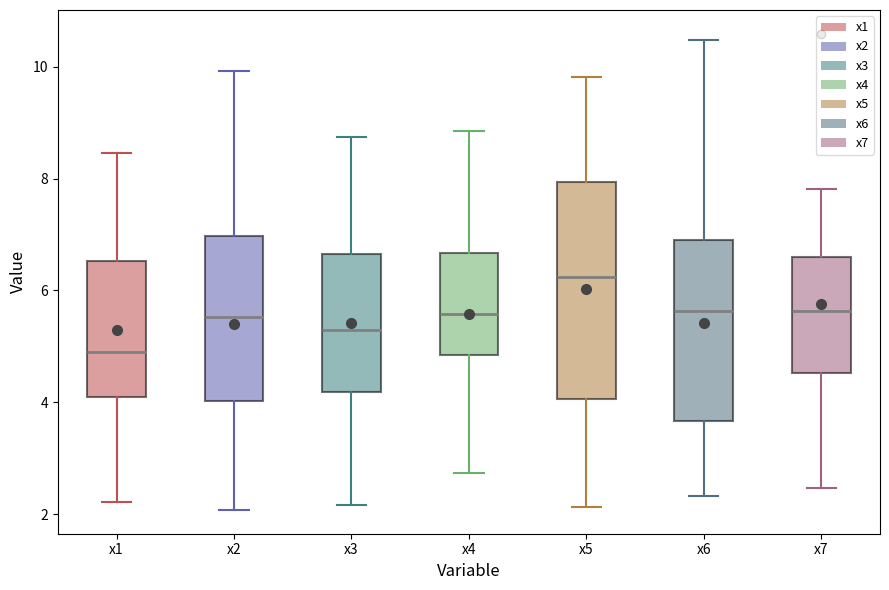

Comparing the boxes themselves (not the whiskers), which one is the tallest?

x5